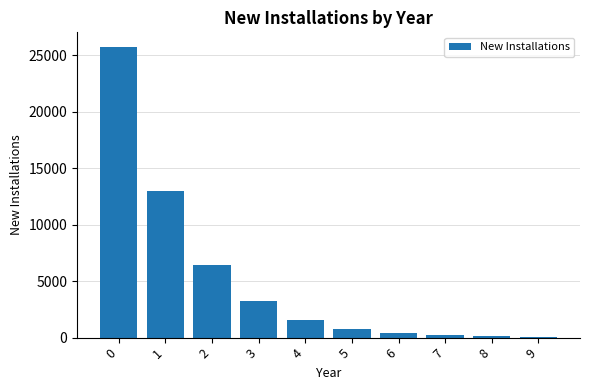

What is the sum of all values?

51491